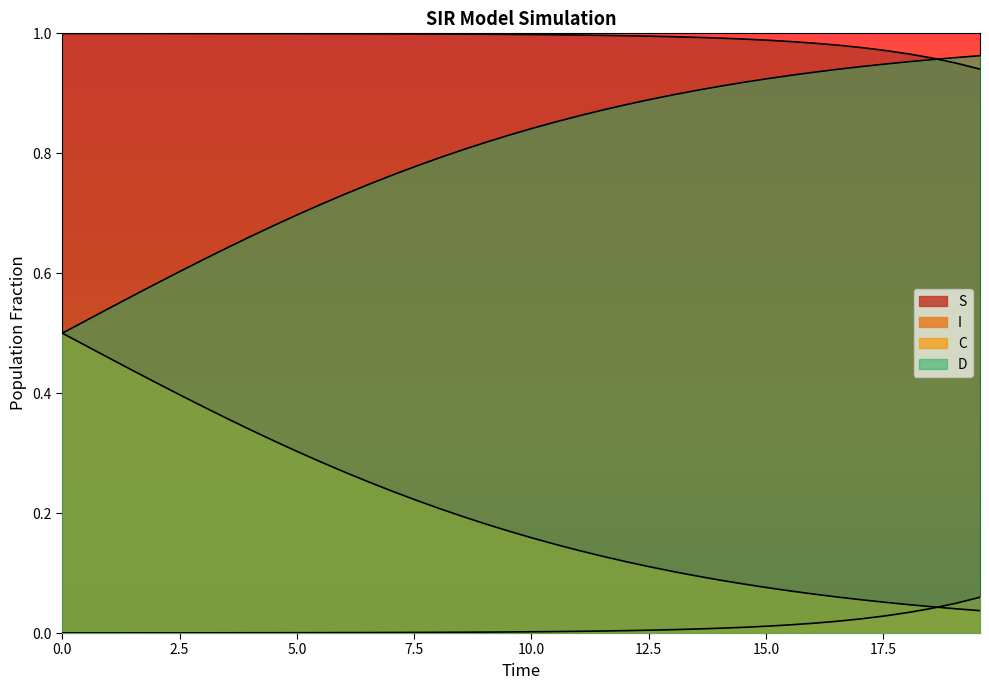

What is the maximum value for D?

1.0